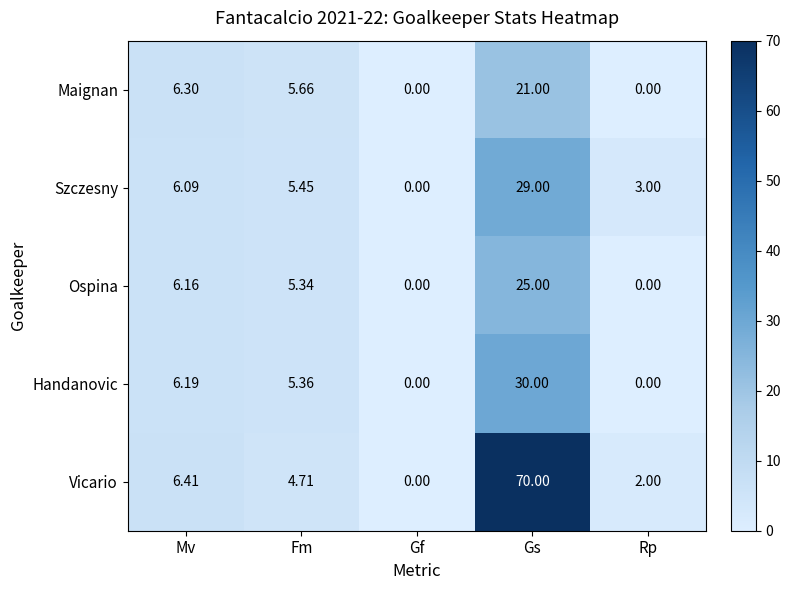

Count the number of categories in the chart.

5